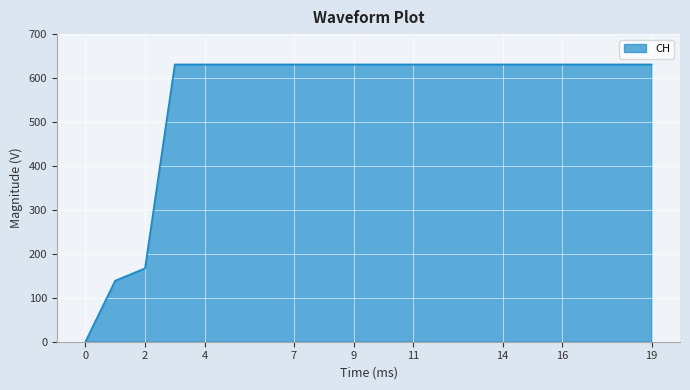

How many positive values are there?

19